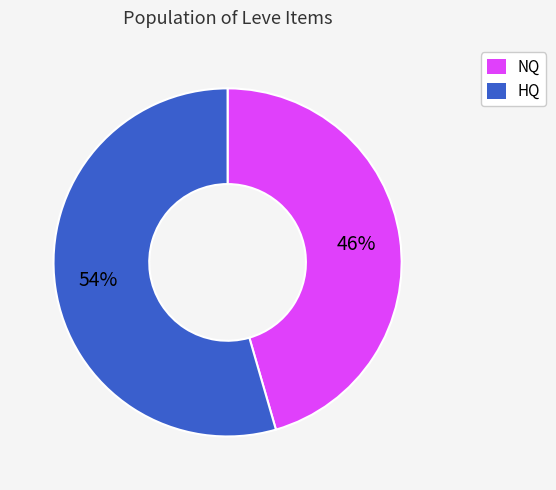

To the nearest percent, what is the combined percentage of NQ and HQ?

100%